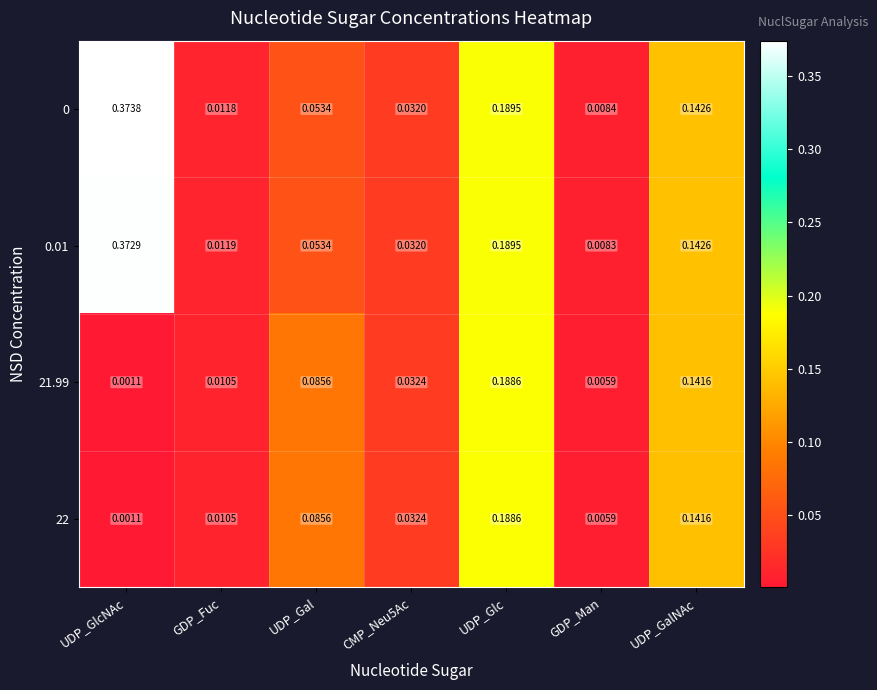

Is the value of 0.01 at UDP_GalNAc greater than the value of 21.99 at UDP_GalNAc?

Yes